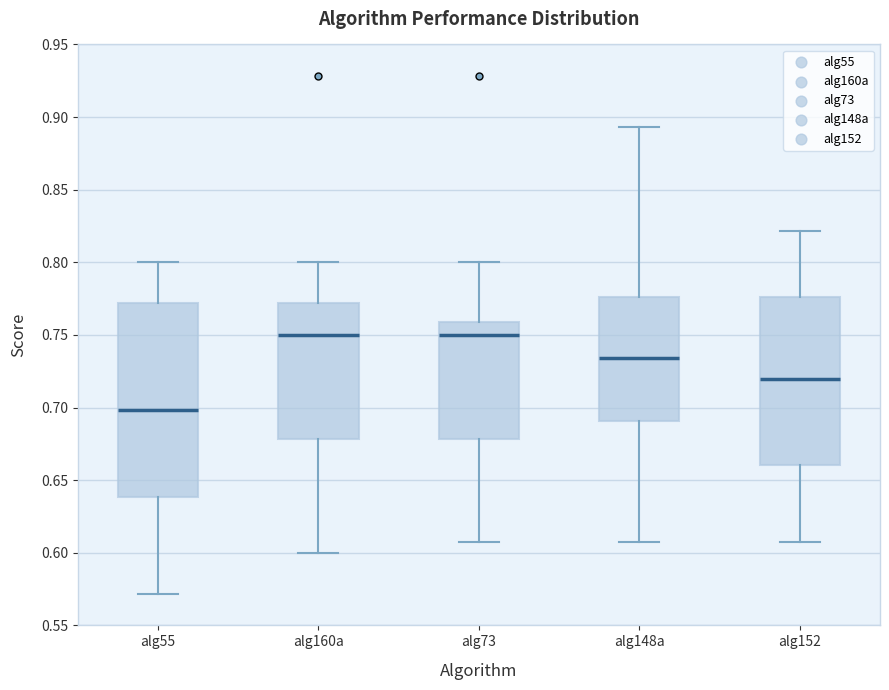

Where does the upper whisker of the box for alg55 end on the y-axis? The values are not printed on the chart, so give them approximately, as read against the axis.

0.800